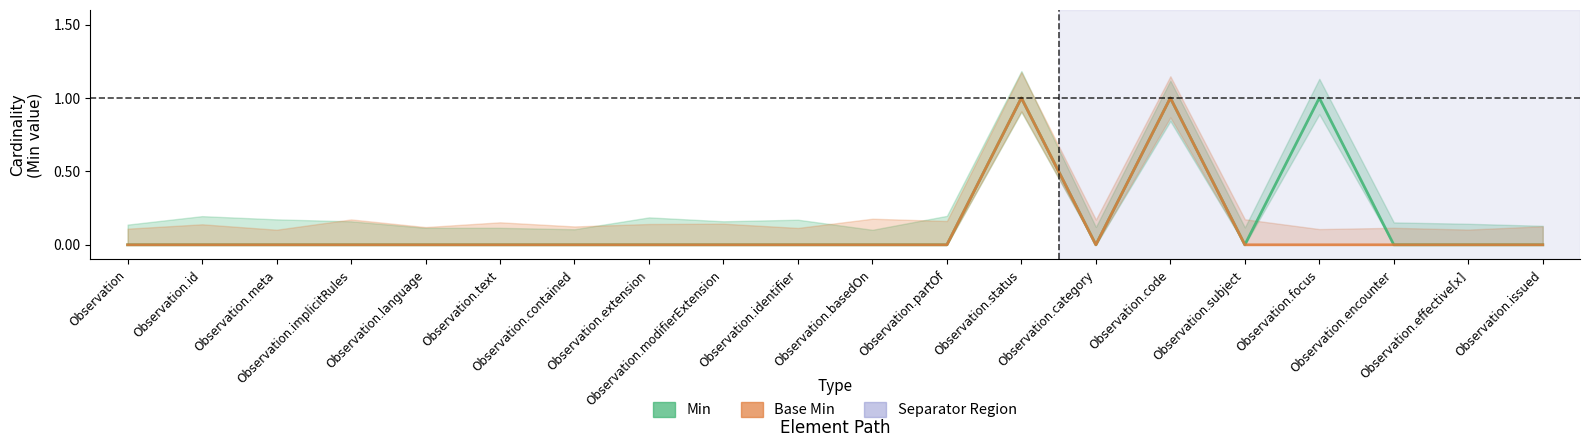

Where is the first local minimum for Base Min?

Observation.category